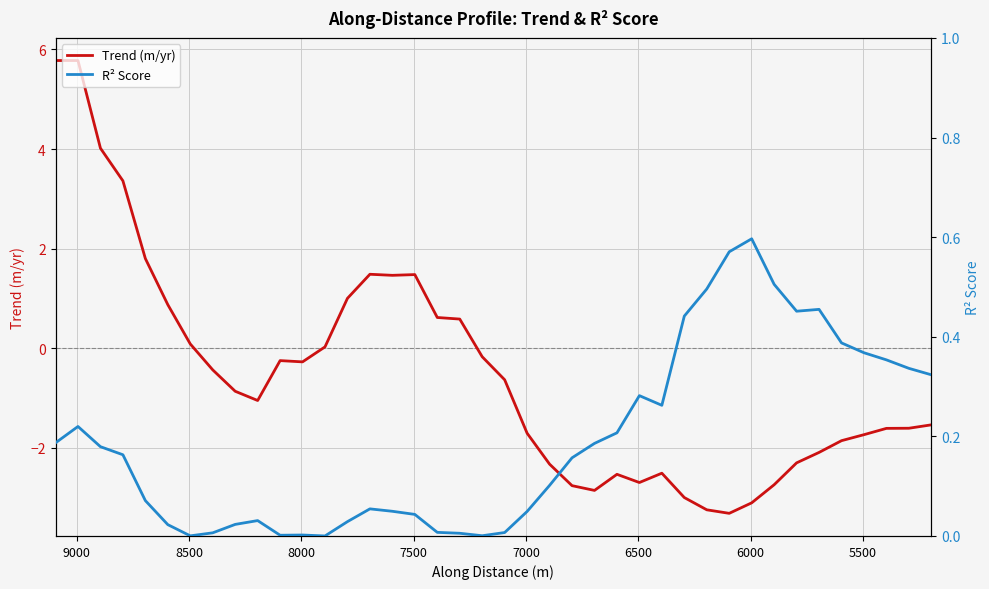

True or false: R² Score and Trend (m/yr) intersect in this chart.

True